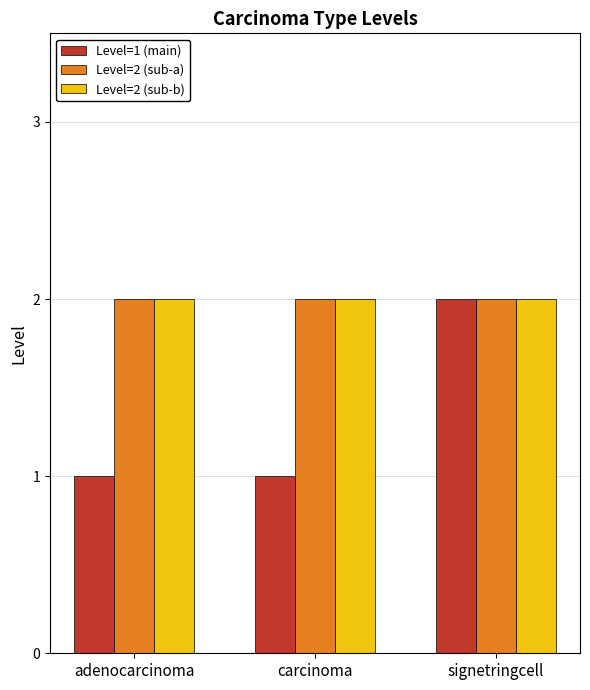

Reading left to right, what are all the values shown in this chart?

Level=1 (main): adenocarcinoma=1	carcinoma=1	signetringcell=2
Level=2 (sub-a): adenocarcinoma=2	carcinoma=2	signetringcell=2
Level=2 (sub-b): adenocarcinoma=2	carcinoma=2	signetringcell=2